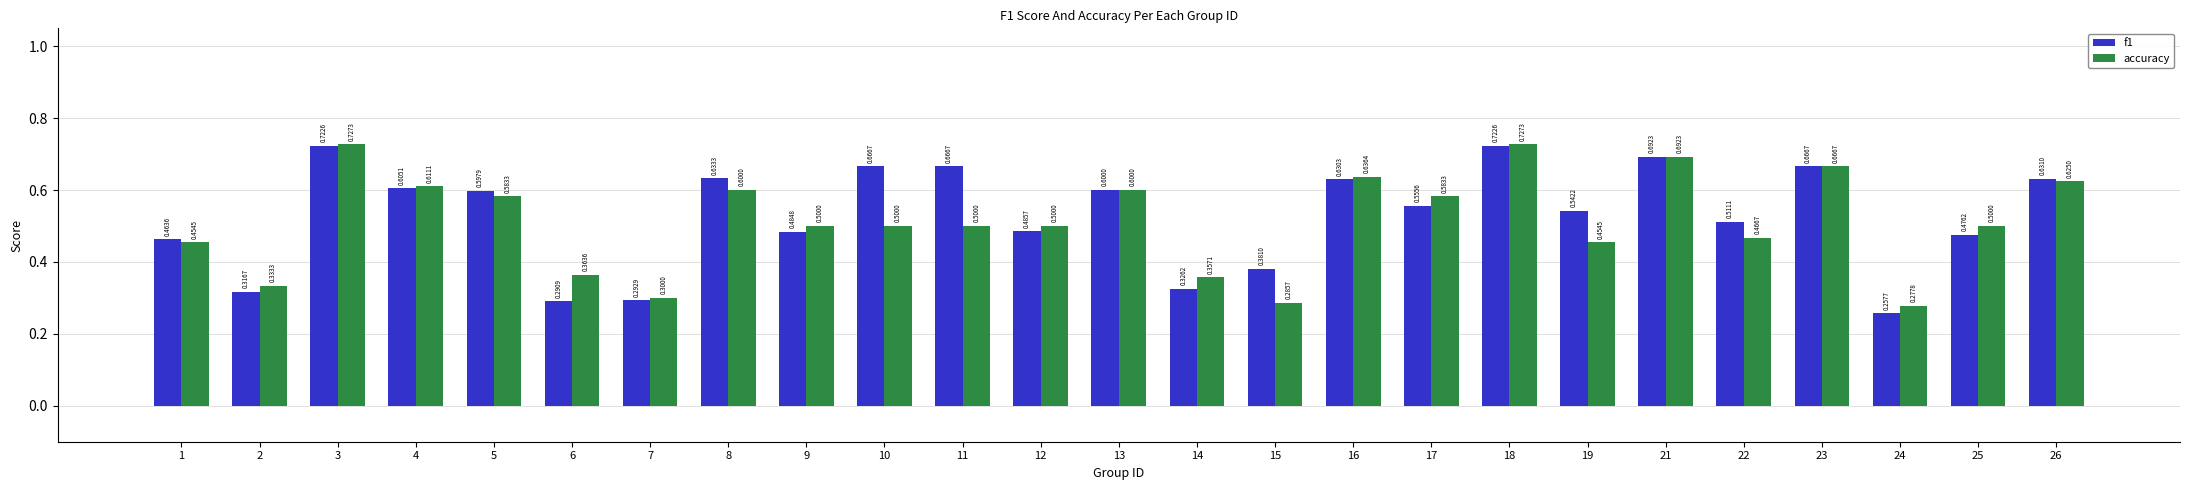

Count the number of data series in this chart.

2